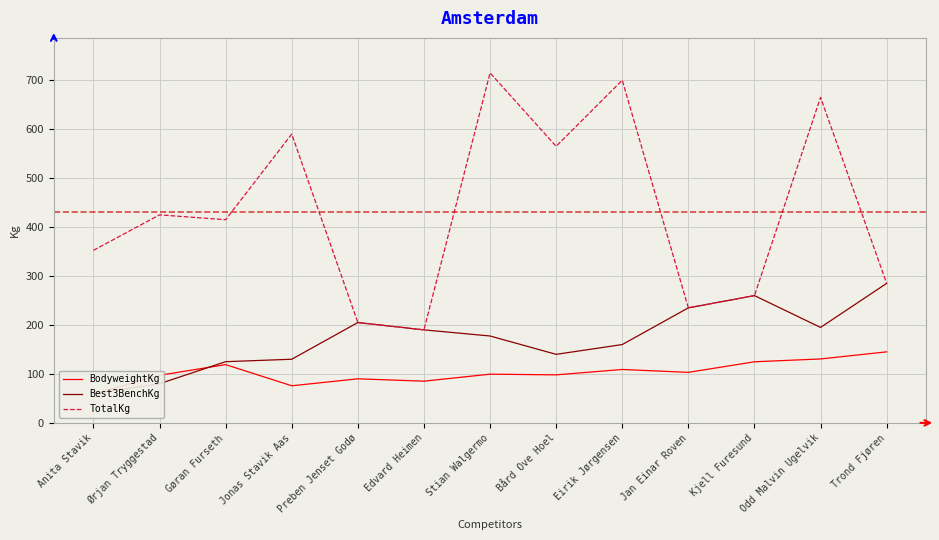

Which category has the highest value in the TotalKg series?

Stian Walgermo